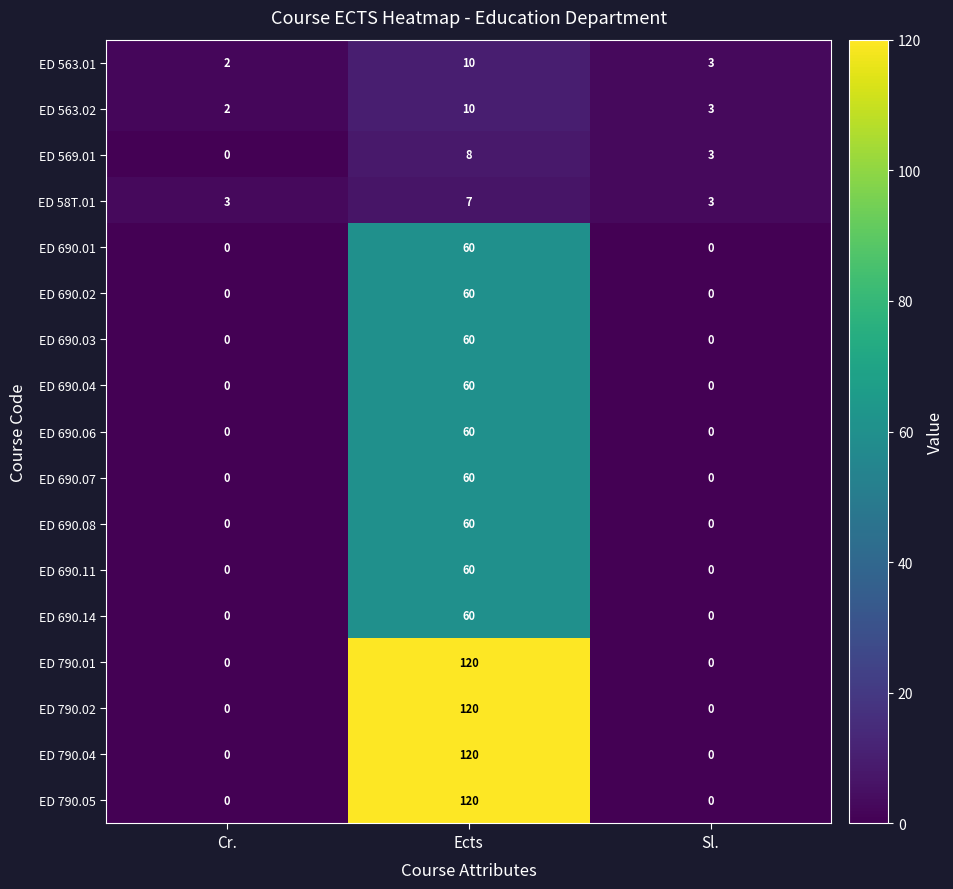

What is the difference between the highest and lowest values at Sl.?

3